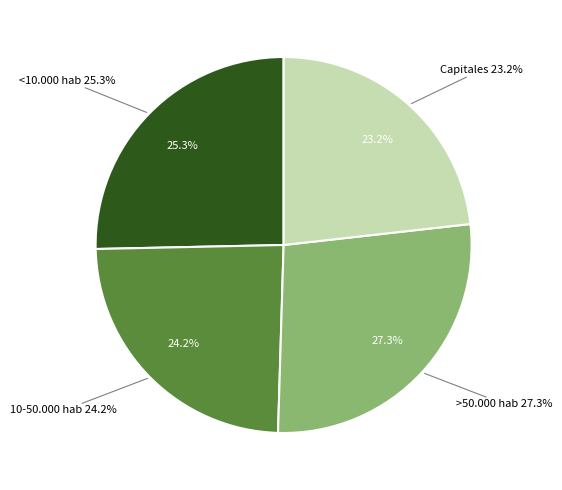

What percentage is the <10.000 hab slice, to the nearest percent?

25%